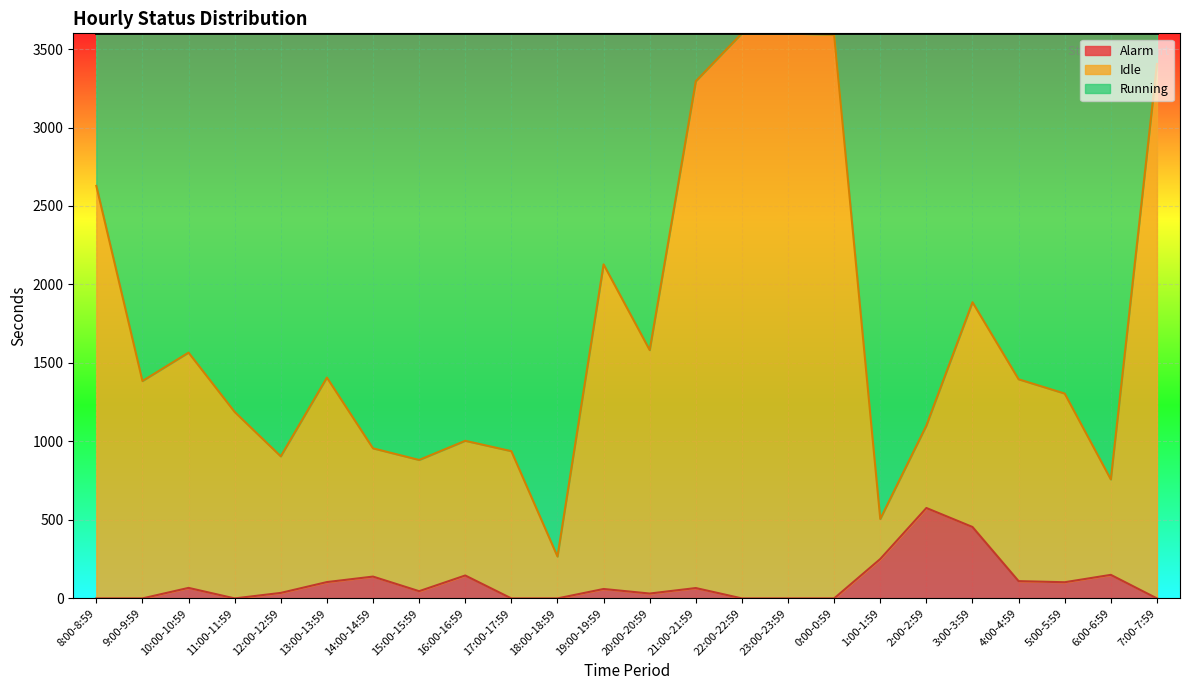

What is the maximum value for Alarm?

576